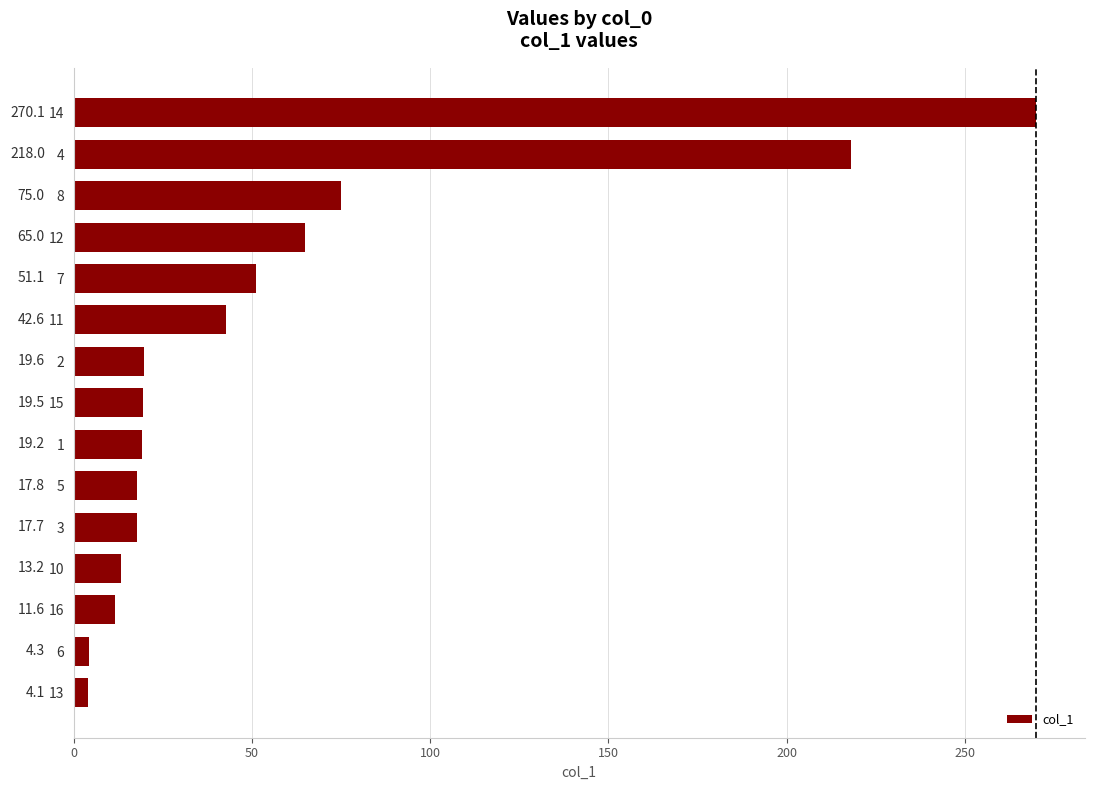

What is the smallest value displayed?

4.1